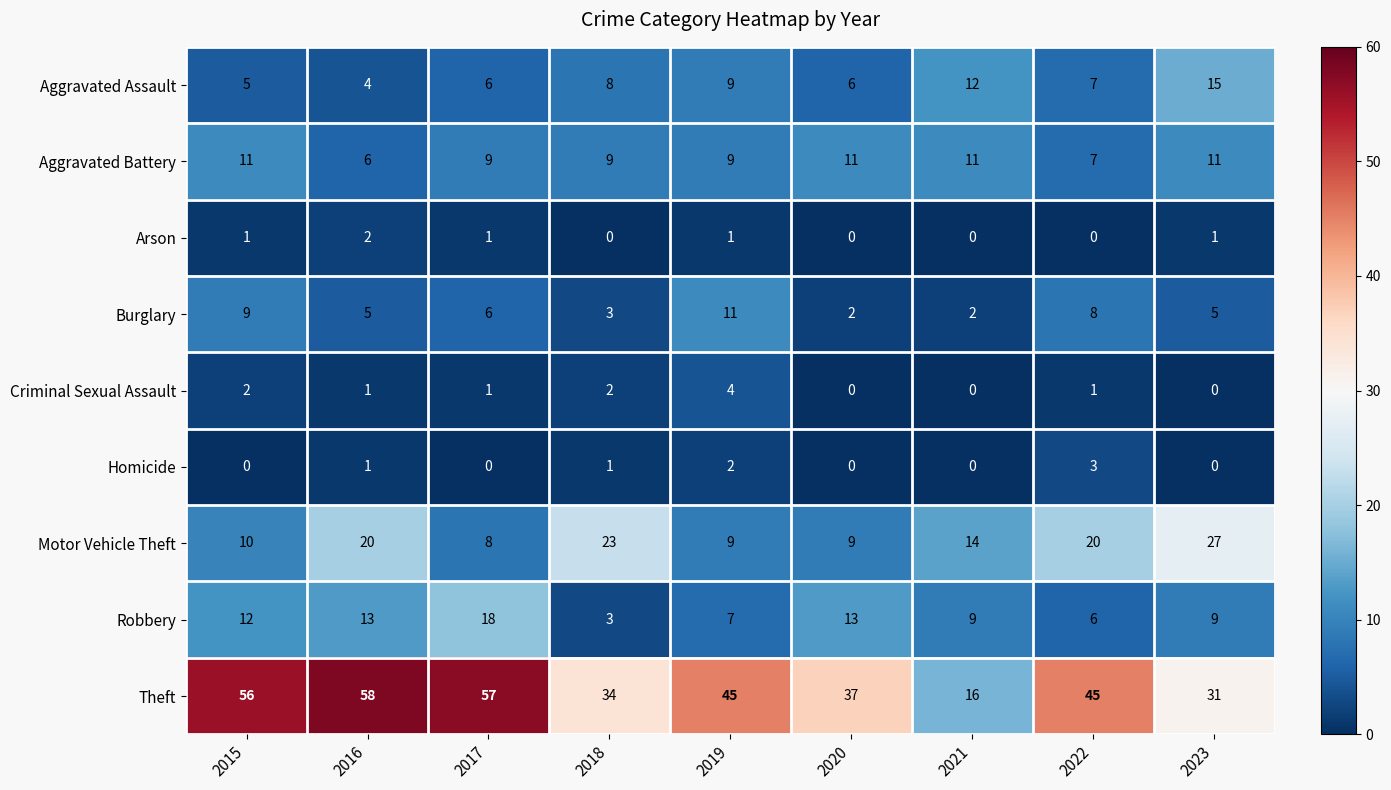

What is the sum of all Arson values?

6